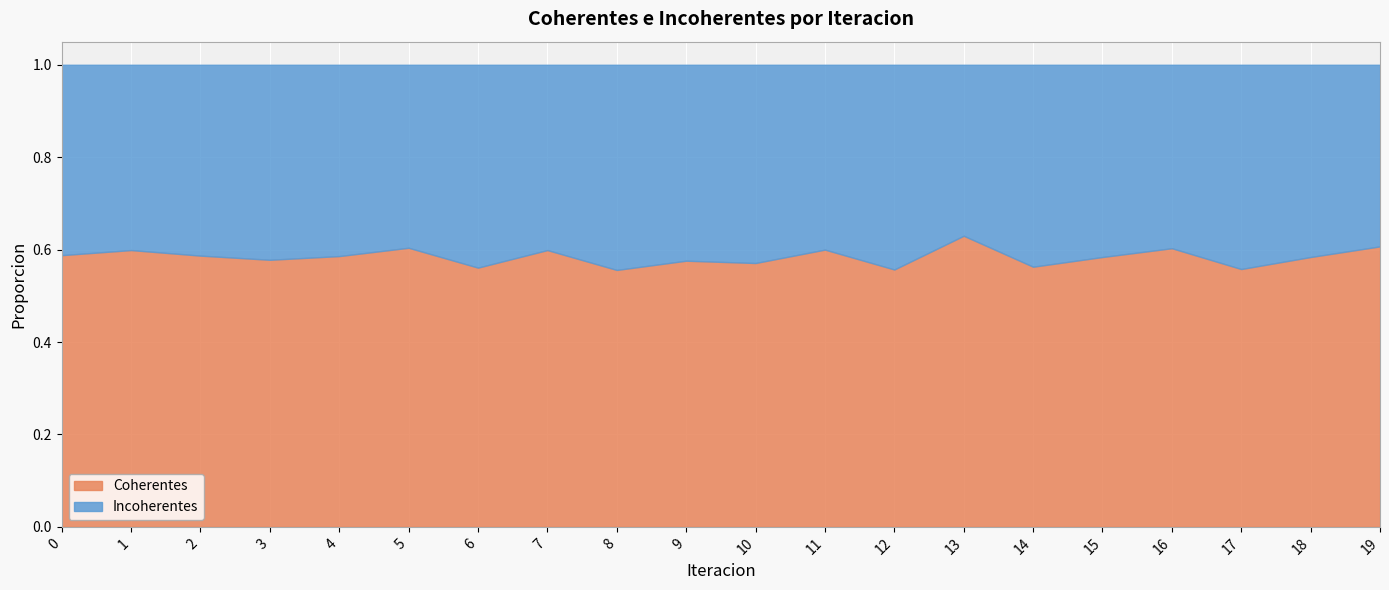

What is the highest value of the Coherentes series?

0.6